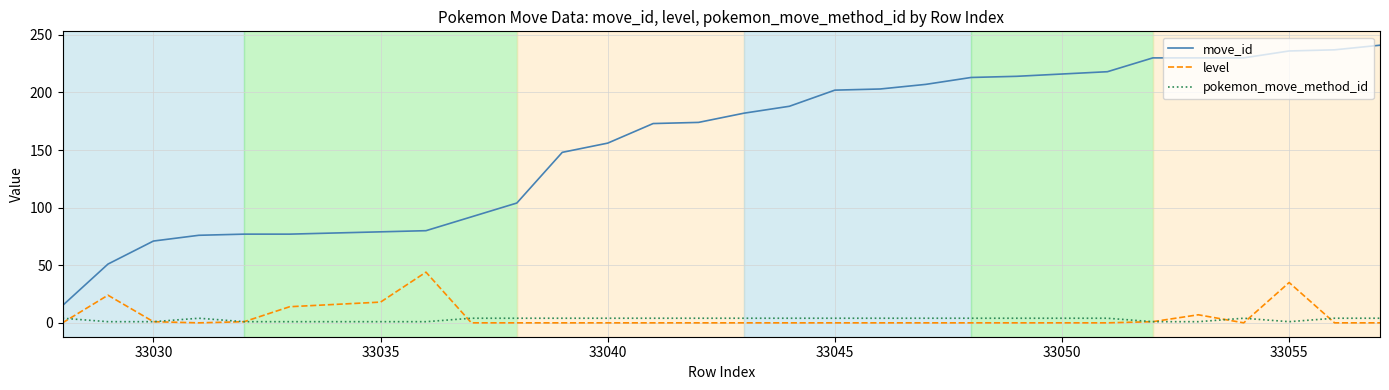

What is the greatest value displayed?

241